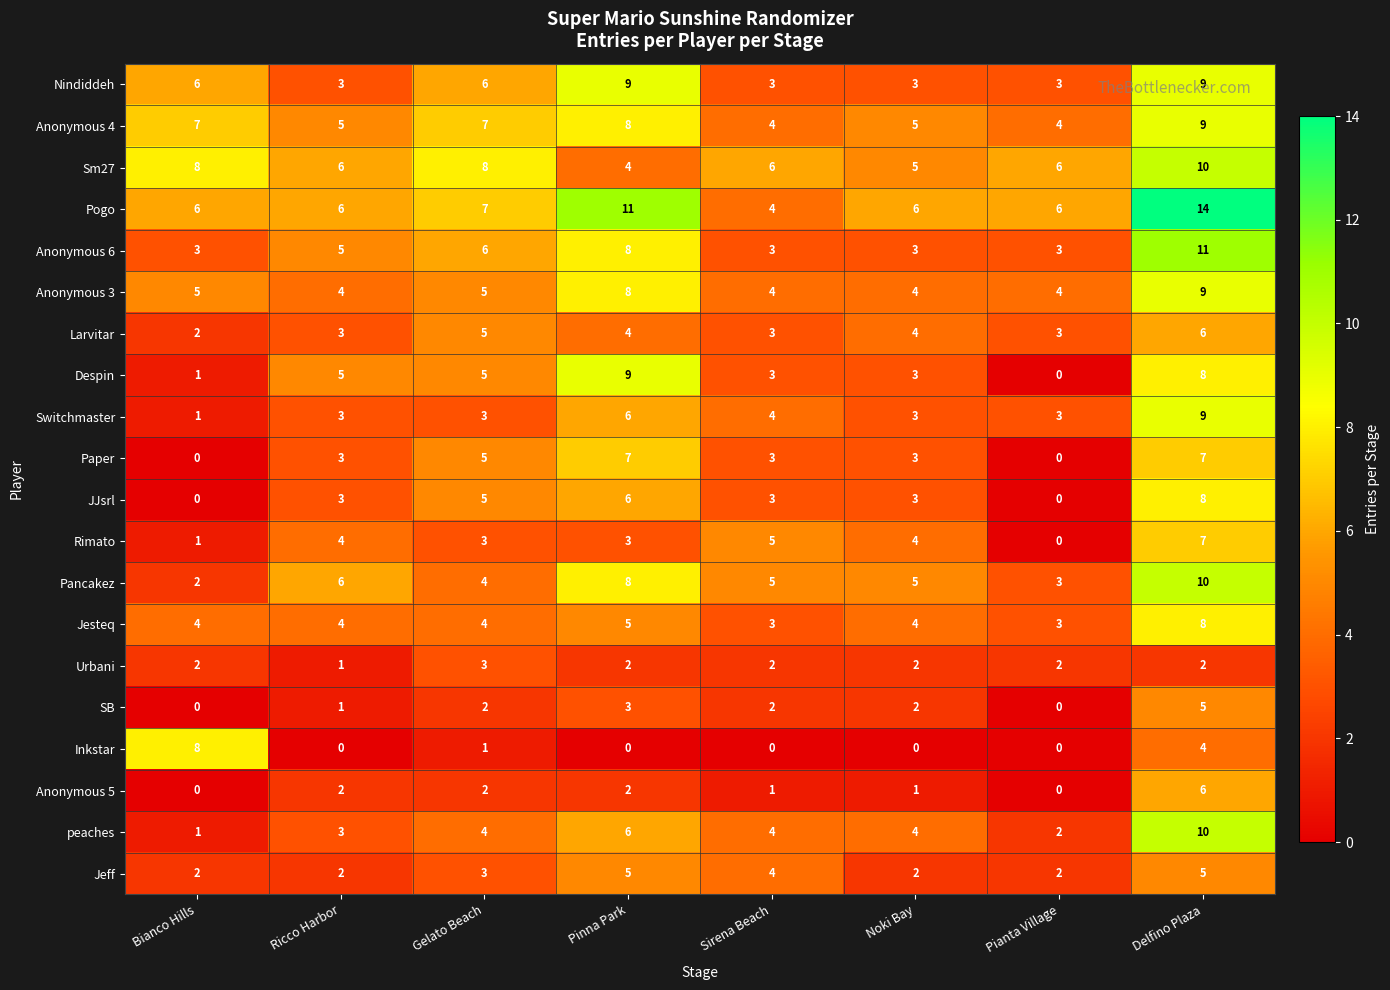

At which category does the chart reach its peak across all series?

Delfino Plaza